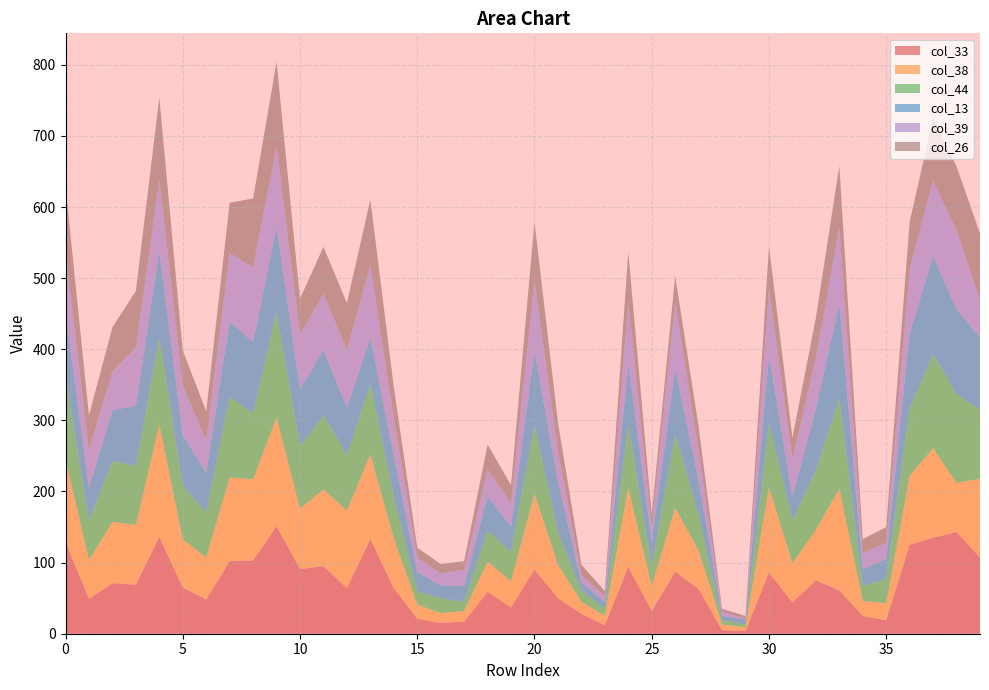

Reading left to right, extract all data points from this chart.

col_33: 129	49	71	69	136	65	48	102	103	151	91	95	64	133	64	21	15	17	59	37	90	50	28	12	94	32	87	63	5	4	86	44	75	61	25	19	125	135	143	107
col_38: 116	55	86	84	158	68	59	118	114	153	85	108	109	119	70	20	14	15	42	37	107	47	17	13	111	35	90	54	8	5	120	55	71	143	21	24	97	126	69	111
col_44: 116	55	86	83	122	75	64	113	93	148	88	104	78	99	59	18	21	13	44	41	97	46	16	10	89	28	104	50	6	4	90	61	84	127	21	34	95	132	125	97
col_13: 90	46	71	85	123	71	55	106	100	120	80	92	67	65	57	28	18	22	48	36	103	71	11	9	86	35	92	48	6	7	96	32	87	133	24	28	105	138	119	102
col_39: 85	53	55	81	99	70	46	96	105	114	77	79	81	102	53	20	17	23	38	33	100	43	10	9	89	19	94	42	6	1	93	54	71	107	22	23	91	106	111	52
col_26: 93	49	62	80	116	49	41	71	97	118	50	66	66	92	44	14	13	12	35	25	82	40	15	7	68	19	36	34	4	4	60	30	56	87	20	22	66	88	90	94